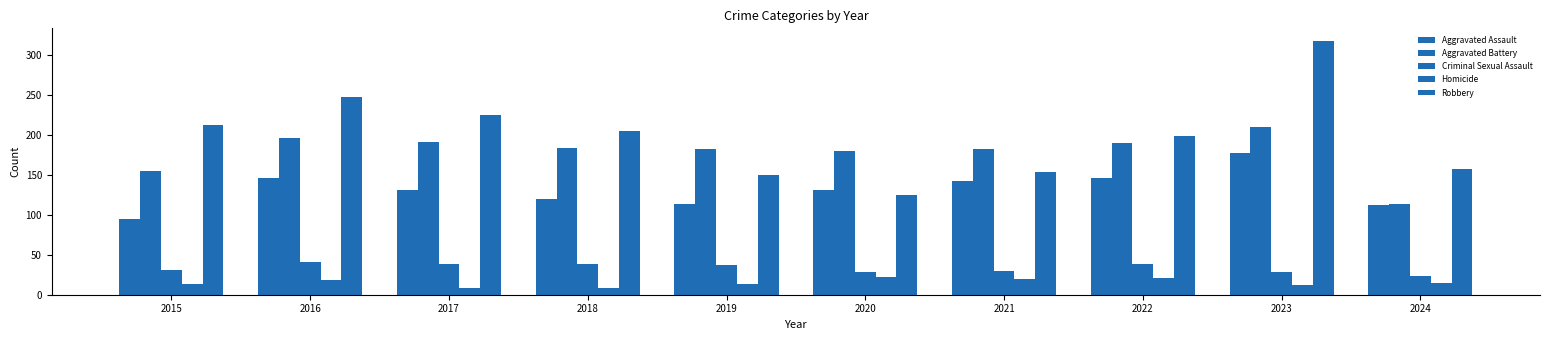

Read the Criminal Sexual Assault value at 2021.

30